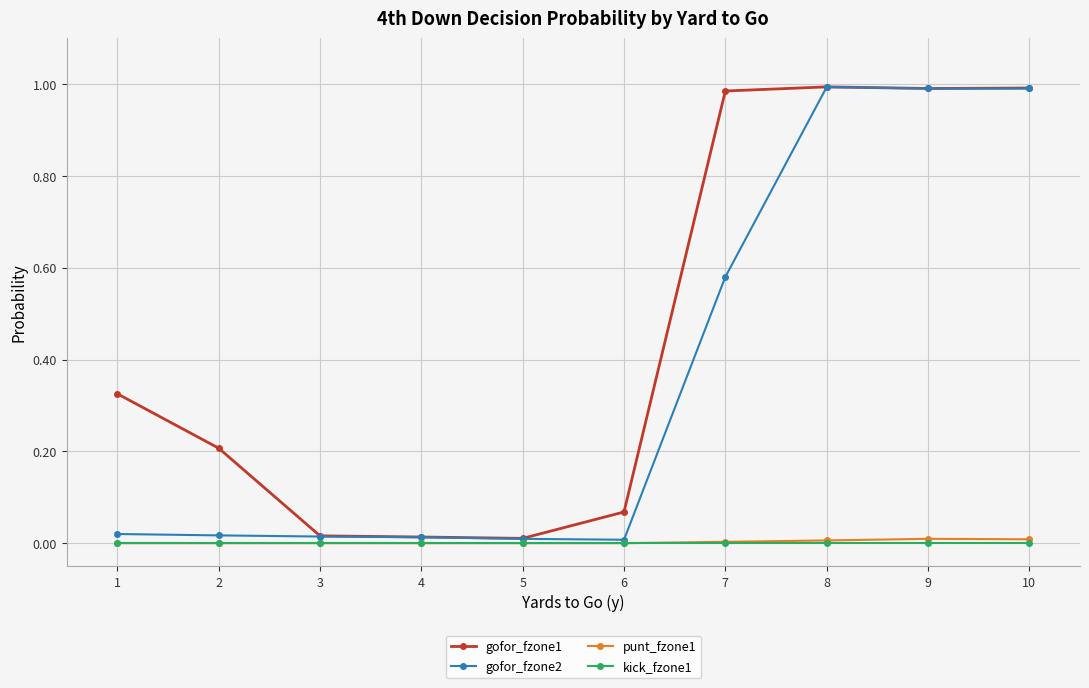

At how many categories does at least one series exceed 0?

10